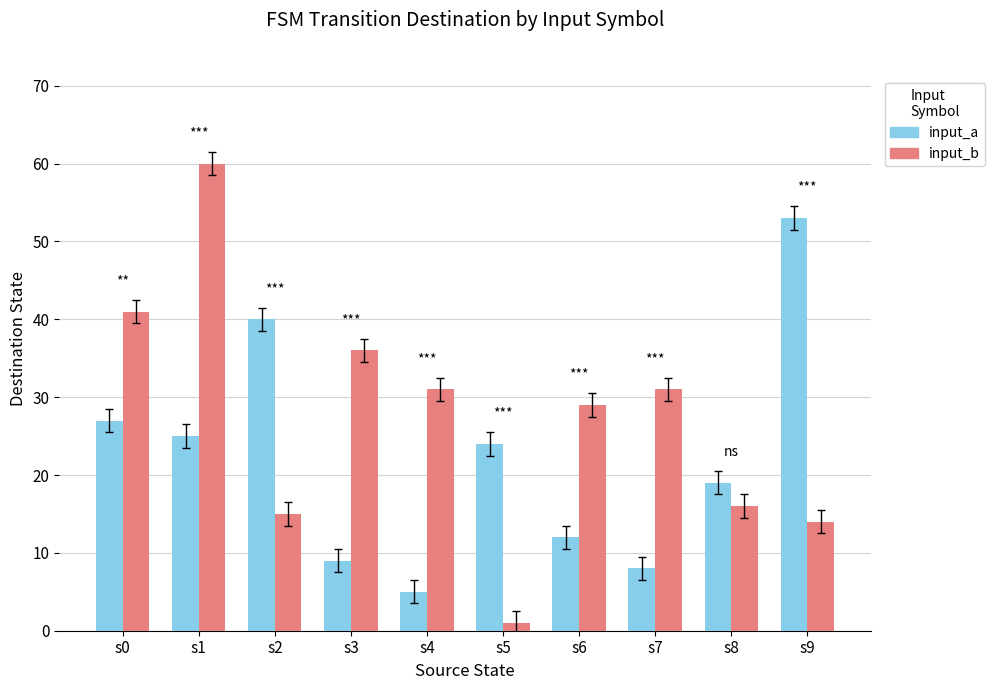

What is the sum of all input_b values?

274